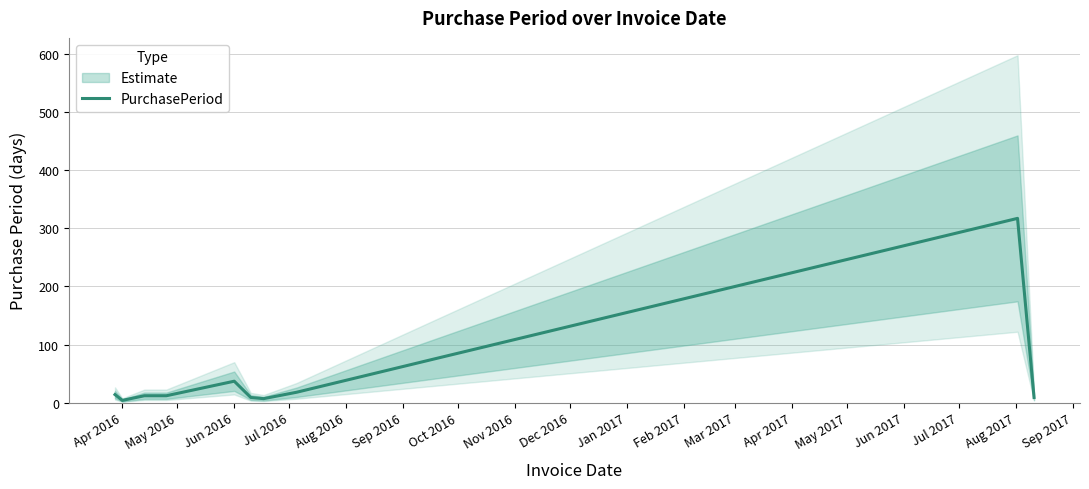

What is the difference between the second highest and second lowest values?

69